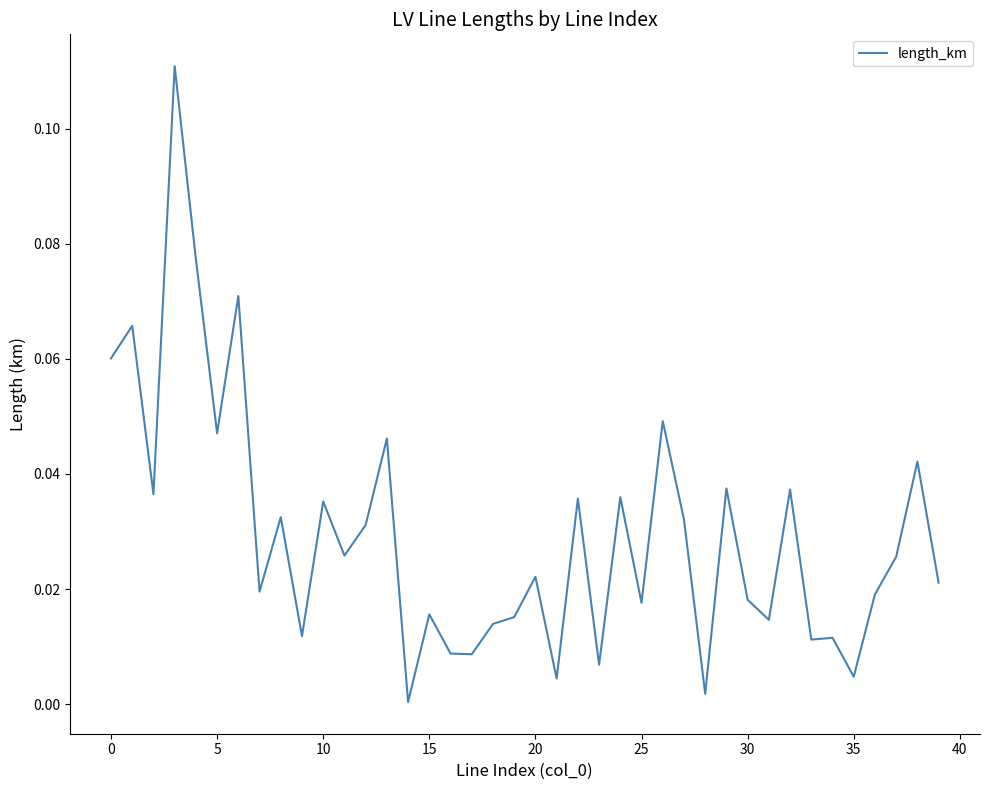

How many lines are shown in the chart?

1